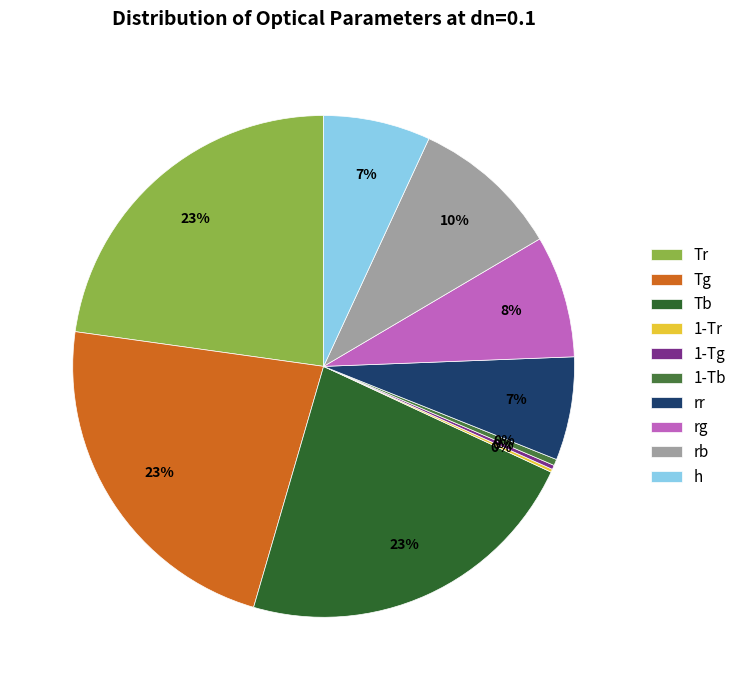

Does 1-Tg account for over 50% of the chart?

No